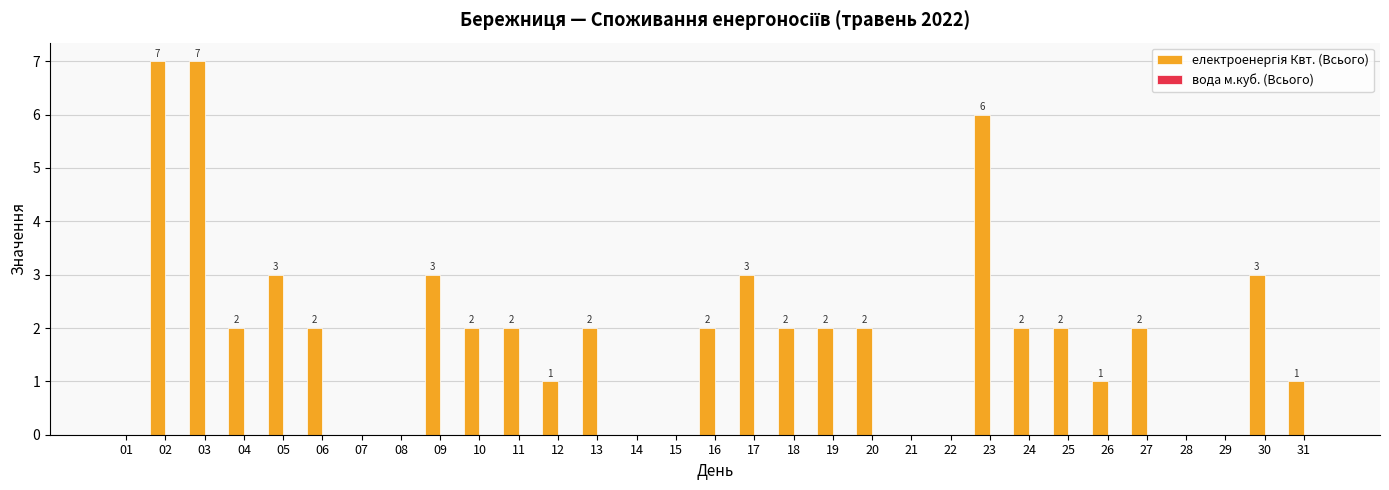

What is the maximum value shown in the chart?

7